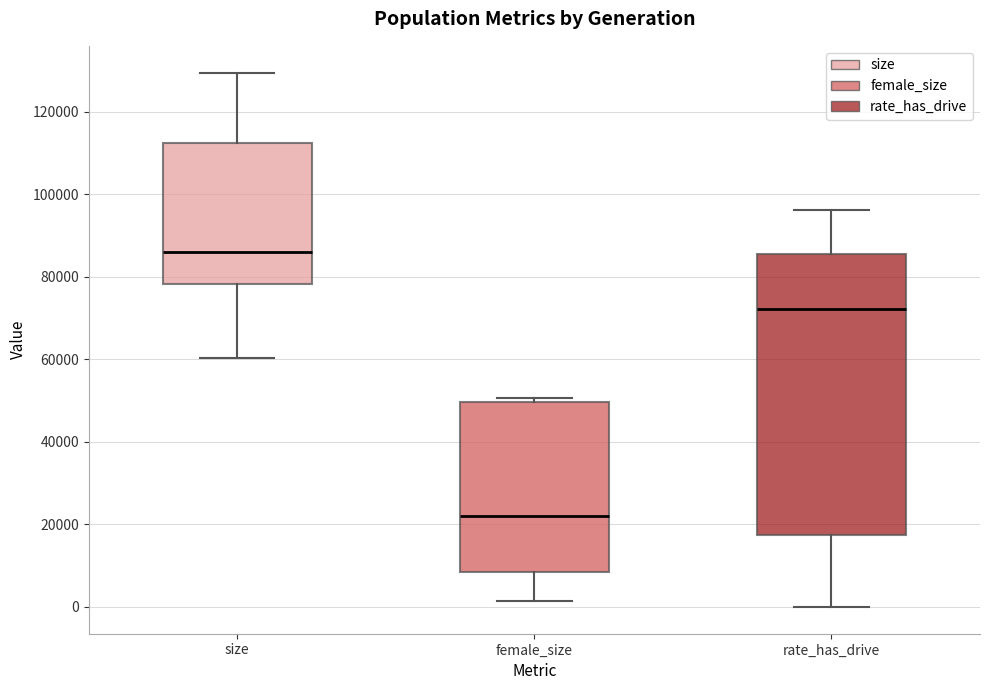

Which box's median line is the highest?

size